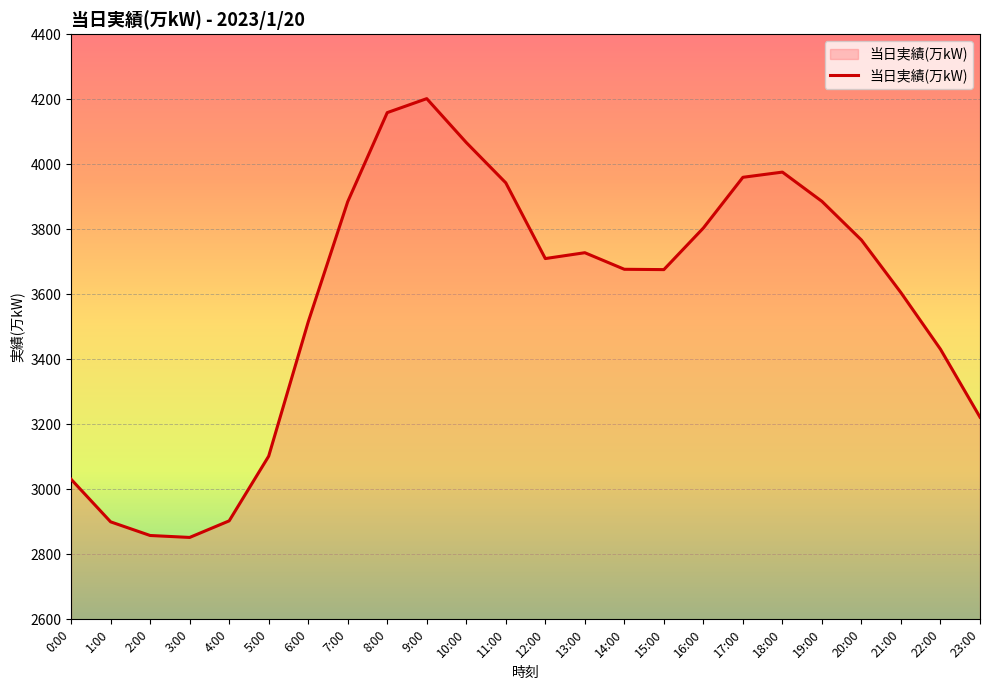

What is the average value?

3577